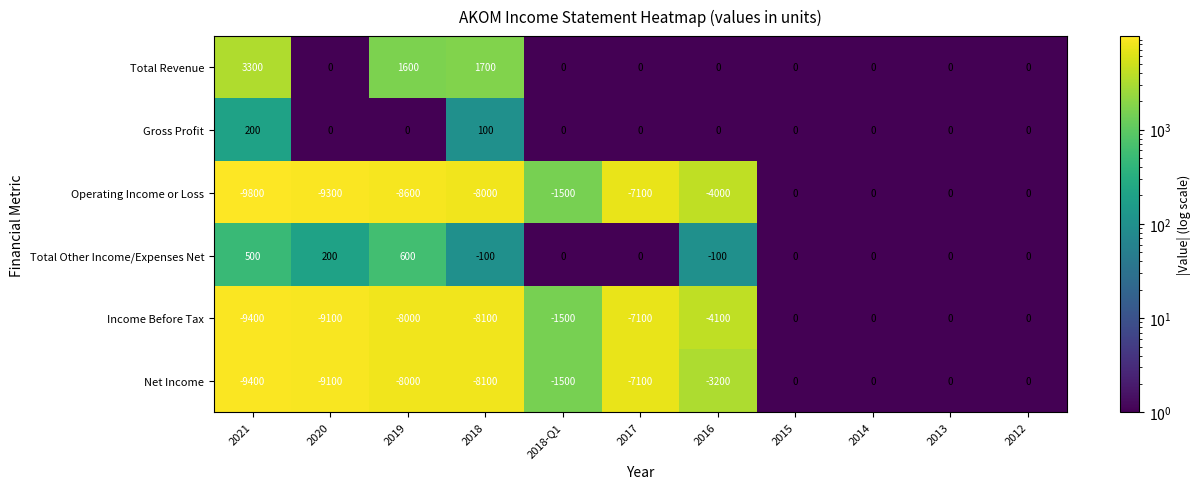

Which series has the largest total across all categories?

Total Revenue